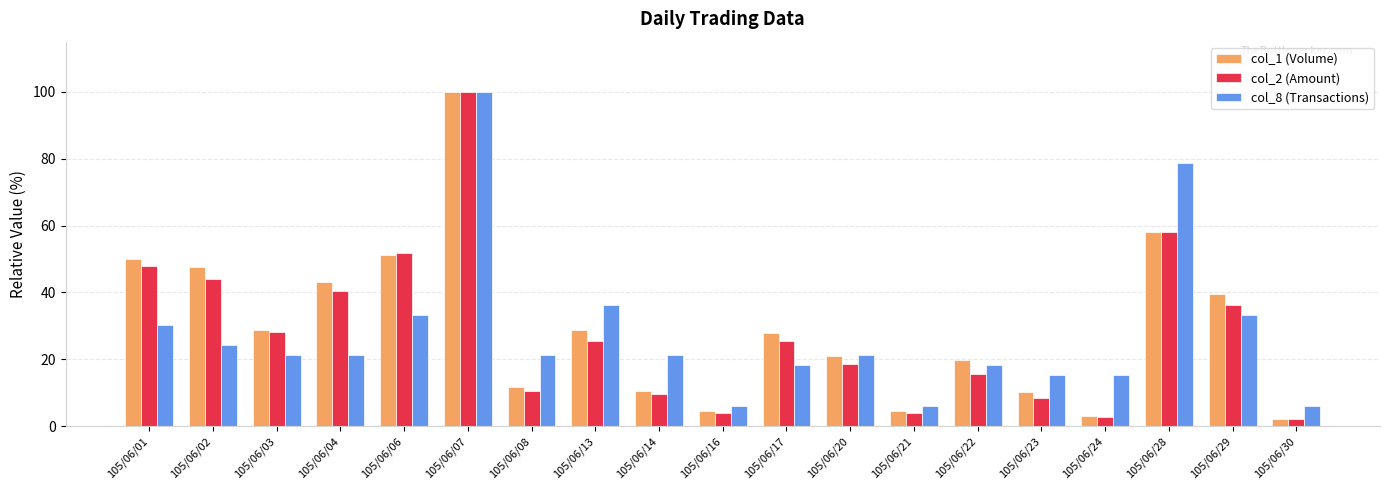

Which category has the highest value in the col_2 (Amount) series?

105/06/07